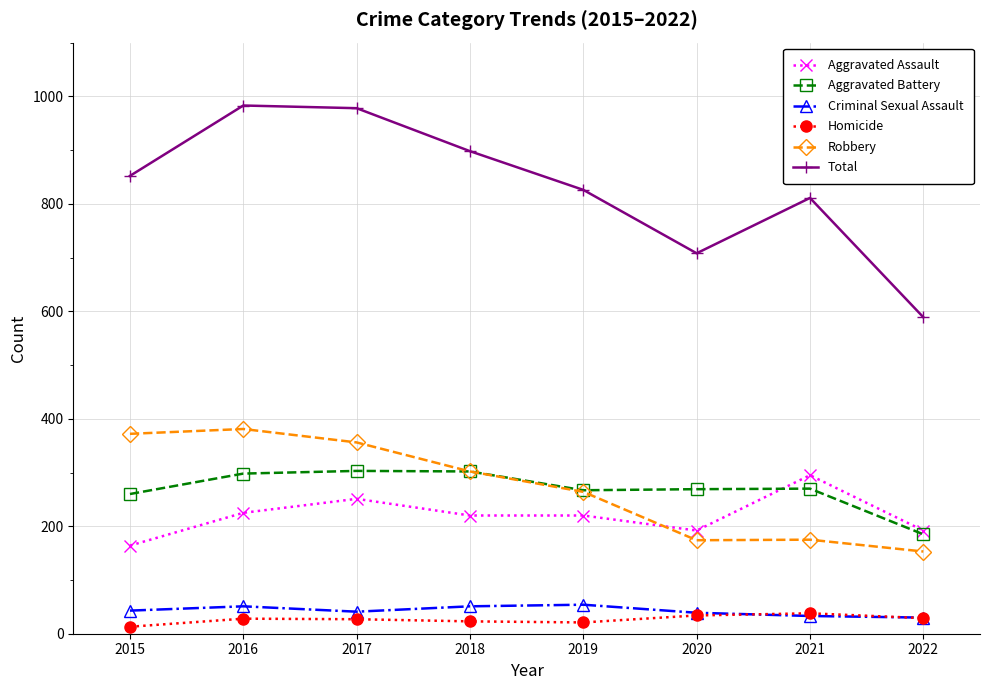

Does the chart have visible grid lines?

Yes